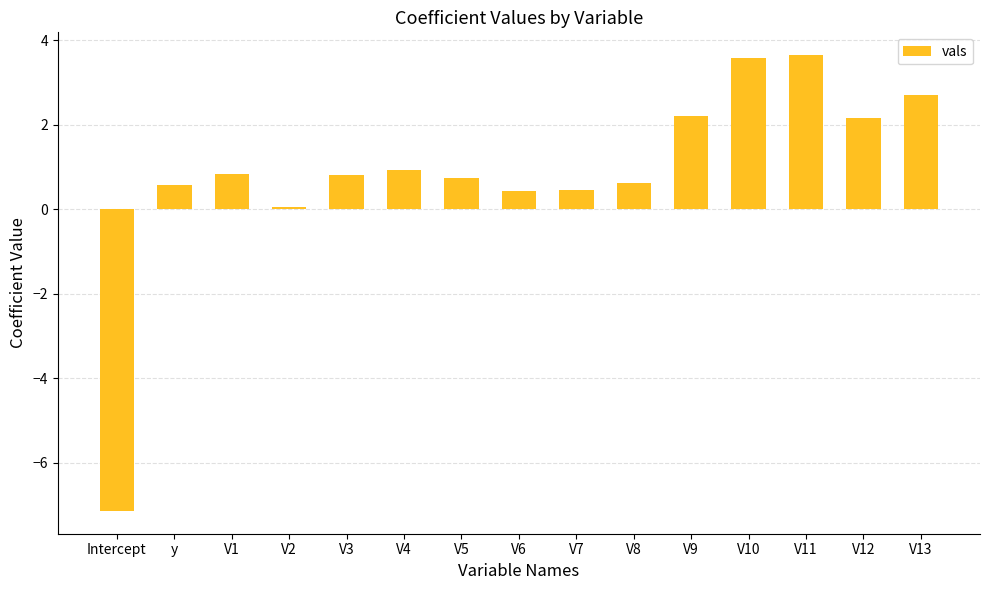

How many series are shown in this chart?

1